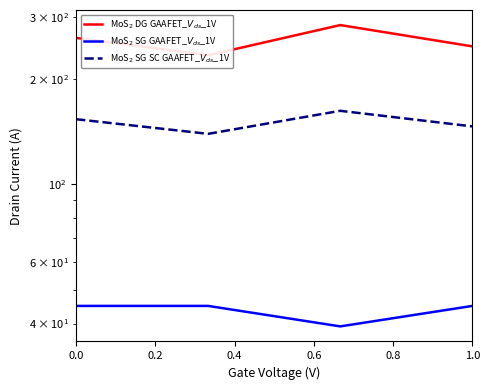

What is the value of the MoS$_2$ SG GAAFET_$V_{ds}$_1V point at the 3rd from the left?

39.2